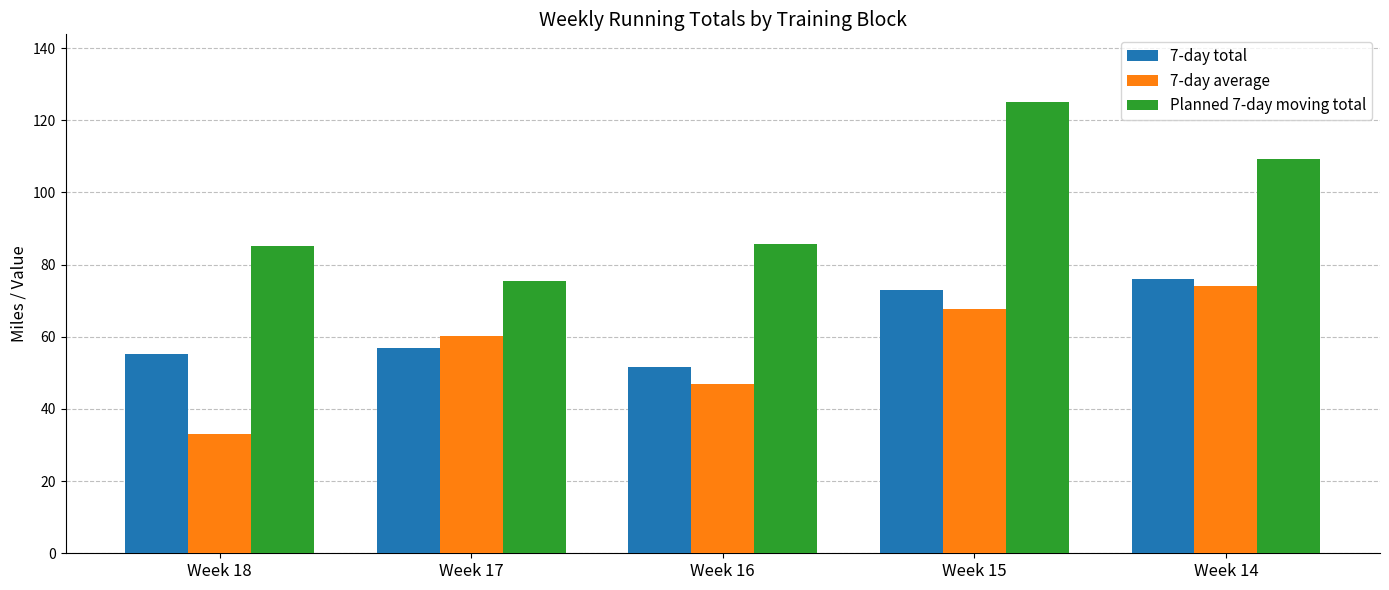

What is the value of the 7-day average bar at the 3rd from the left?

47.0